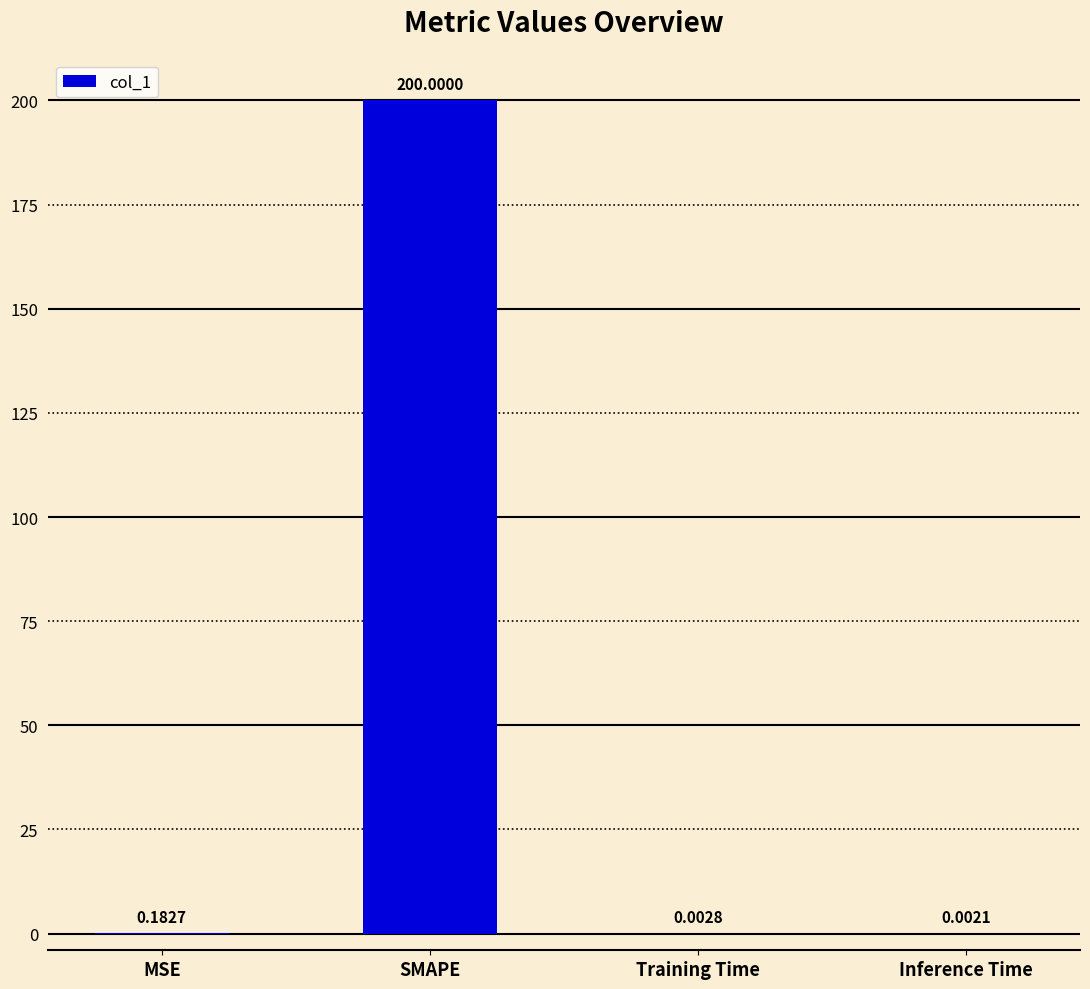

What is the change in value from SMAPE to Training Time?

-200.0